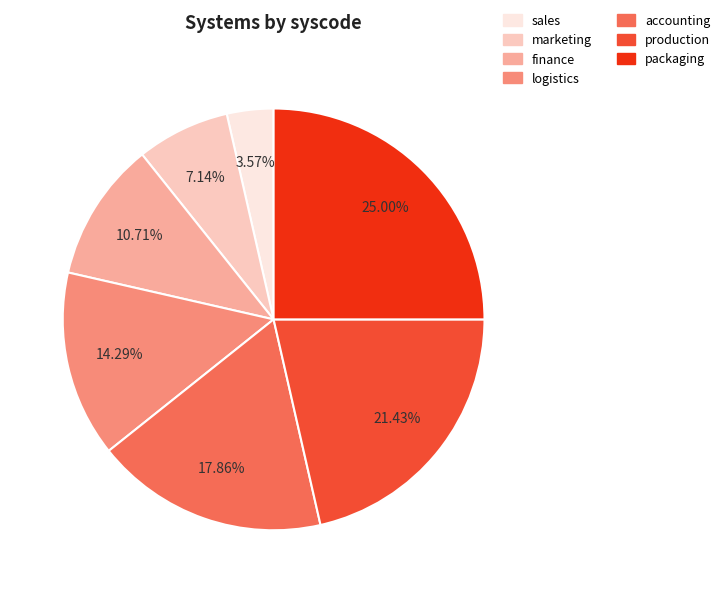

Count the number of slices in the pie.

7